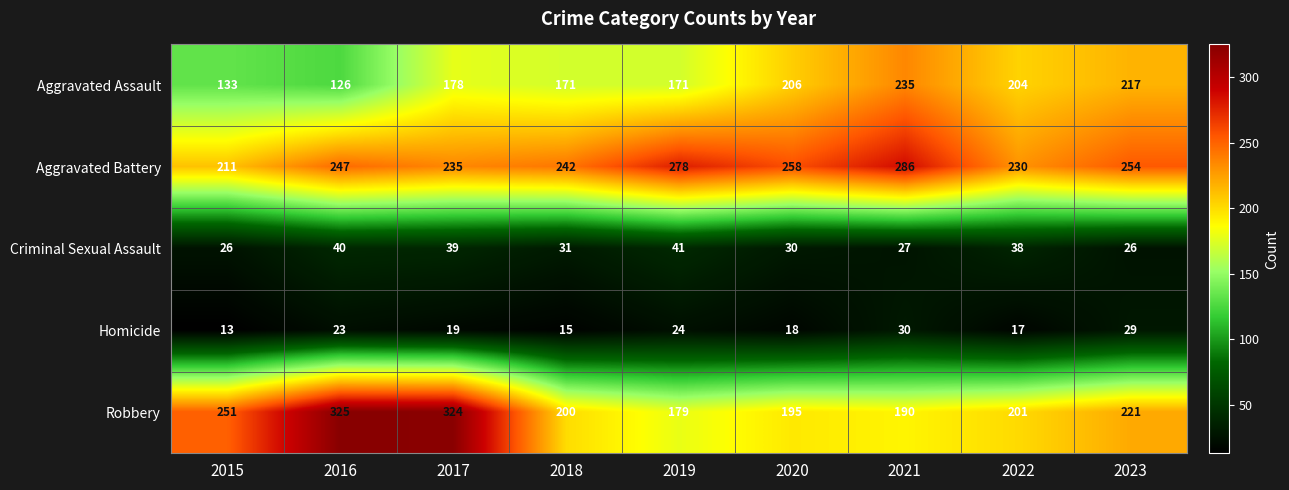

What is the sum of all Robbery values?

2086